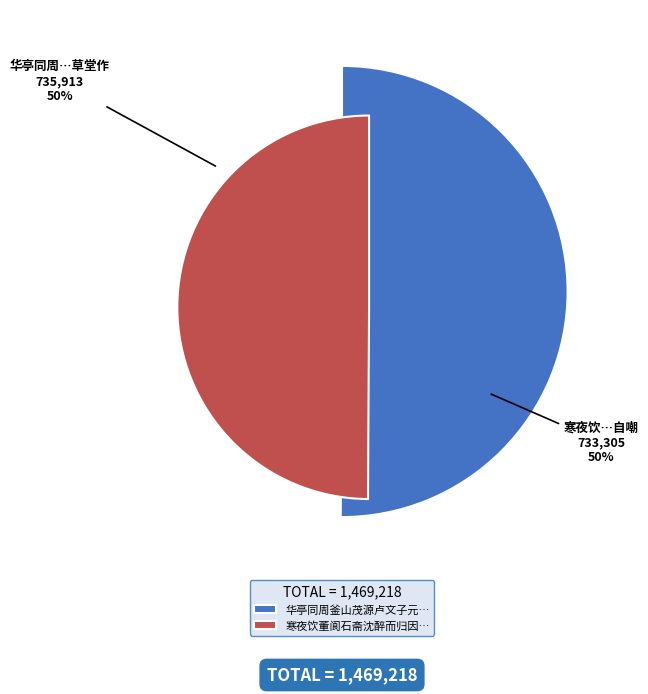

To the nearest percent, what is the average slice percentage?

50%